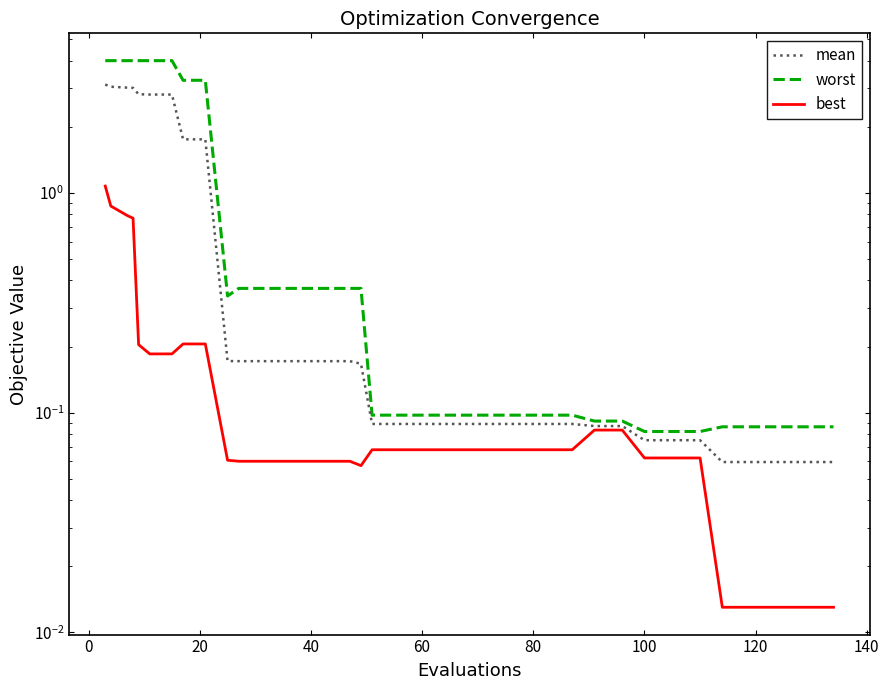

What is the difference between the maximum and second lowest values in the mean series?

3.1